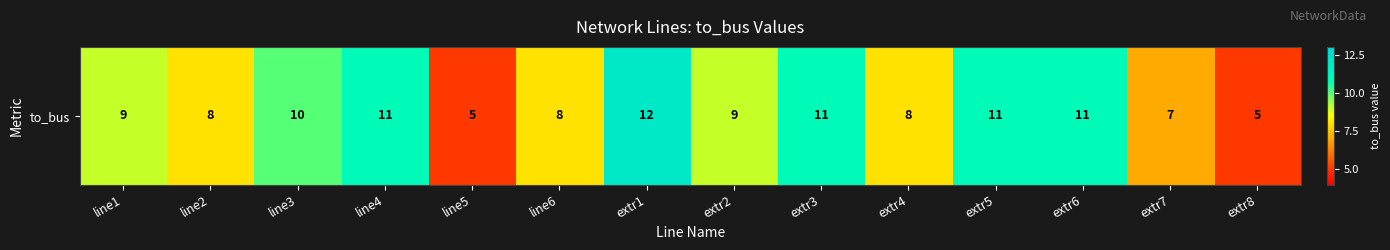

List the labels in order of value, smallest first.

line5, extr8, extr7, line2, line6, extr4, line1, extr2, line3, line4, extr3, extr5, extr6, extr1